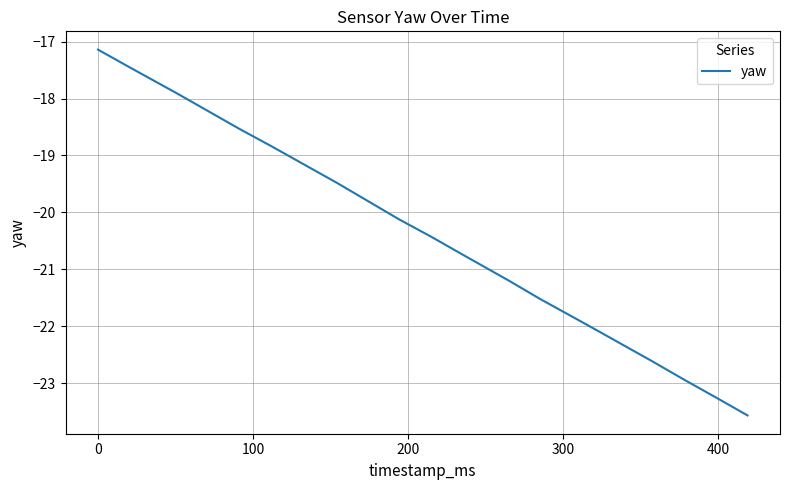

What is the maximum value shown in the chart?

-17.1